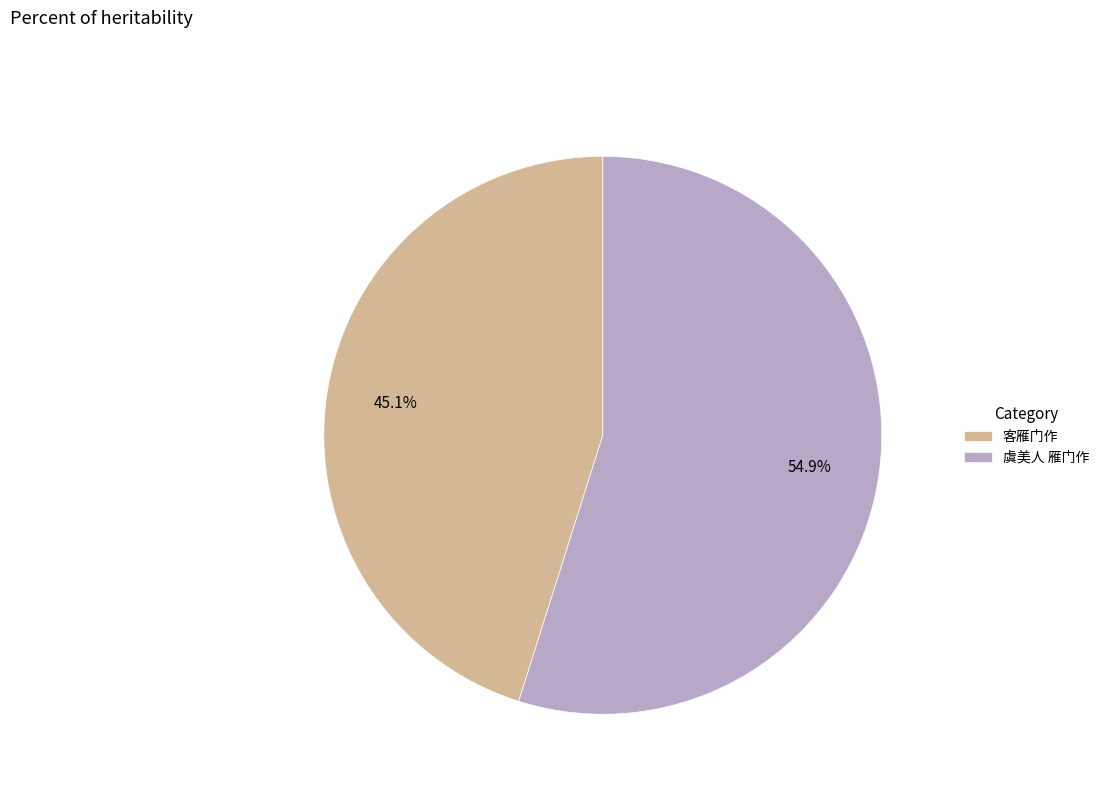

Between 客雁门作 and 虞美人 雁门作, which is larger?

虞美人 雁门作